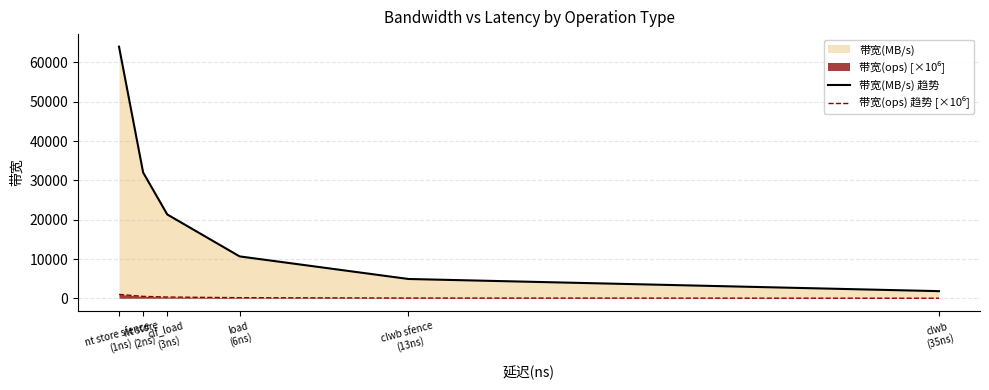

At how many categories does at least one series exceed 51994?

1